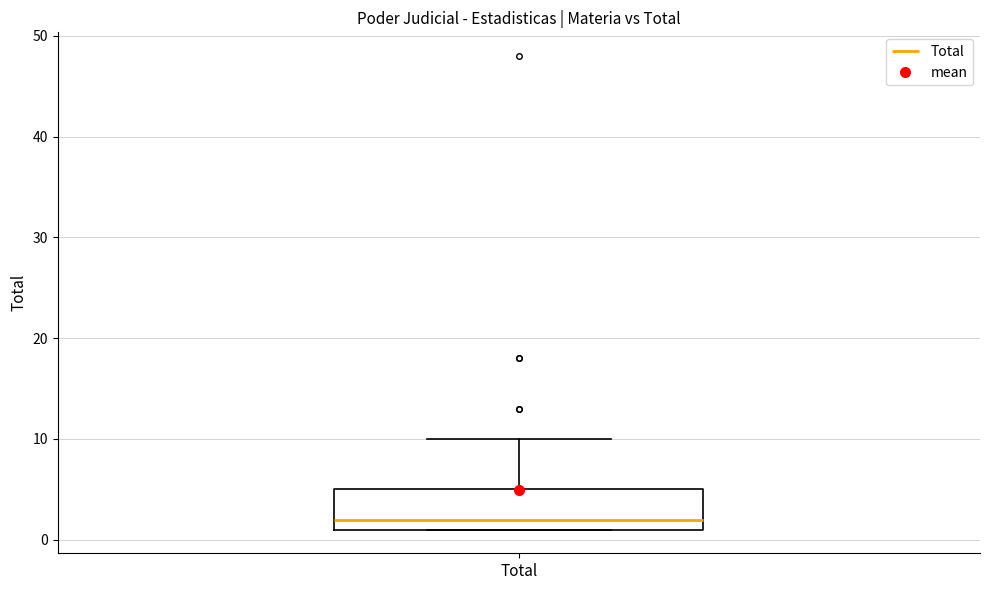

Where is the lower edge of the box for Total on the y-axis? The values are not printed on the chart, so give them approximately, as read against the axis.

1